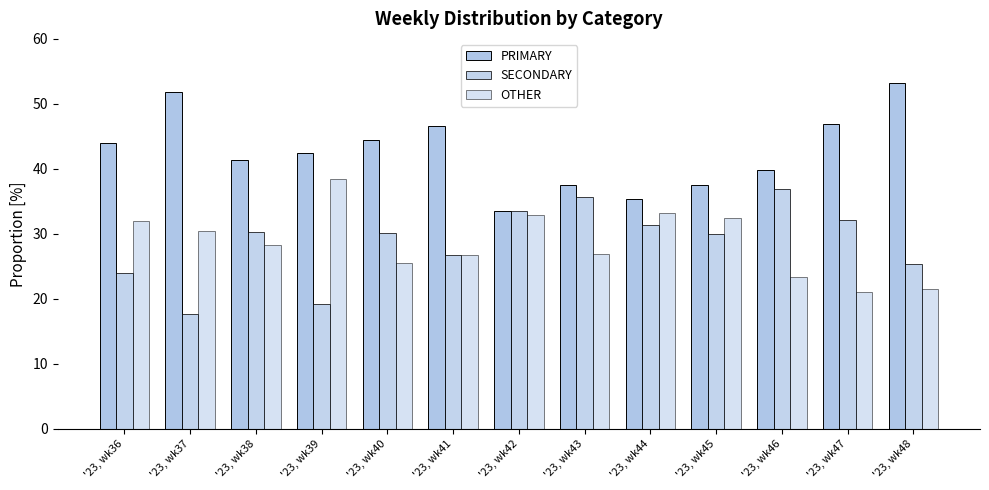

What is the difference between the highest and lowest values at '23, wk36?

20.0